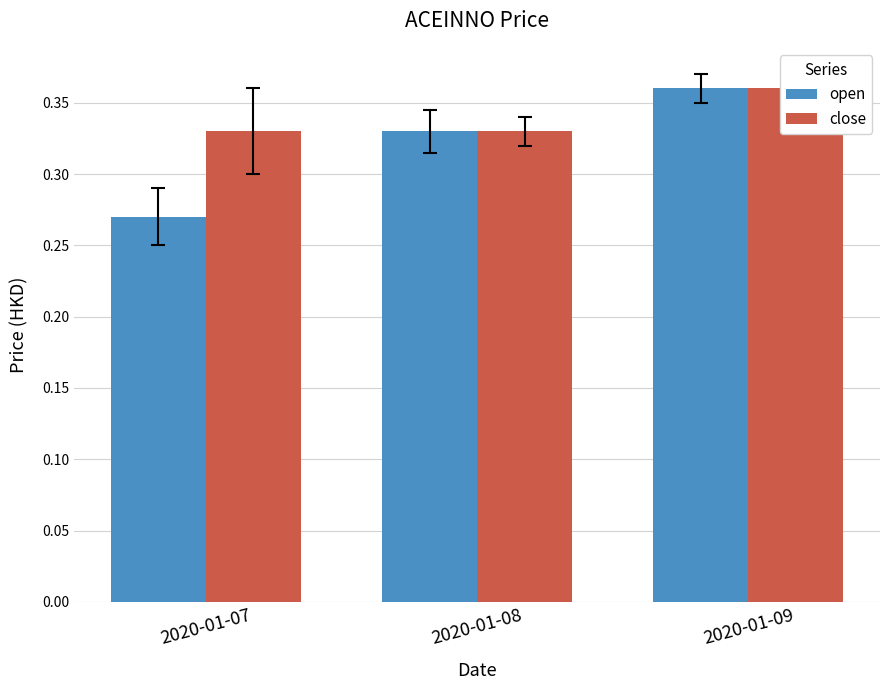

How many open values are between 0 and 1?

3